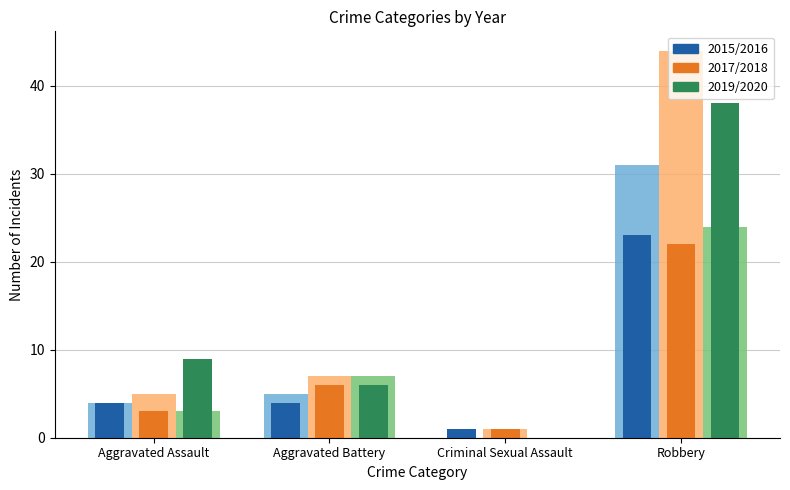

What is the greatest value displayed?

44